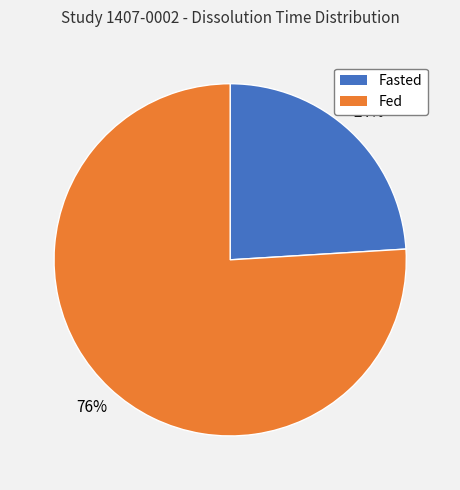

What is the ratio of the value at Fasted to the value at Fed?

0.3